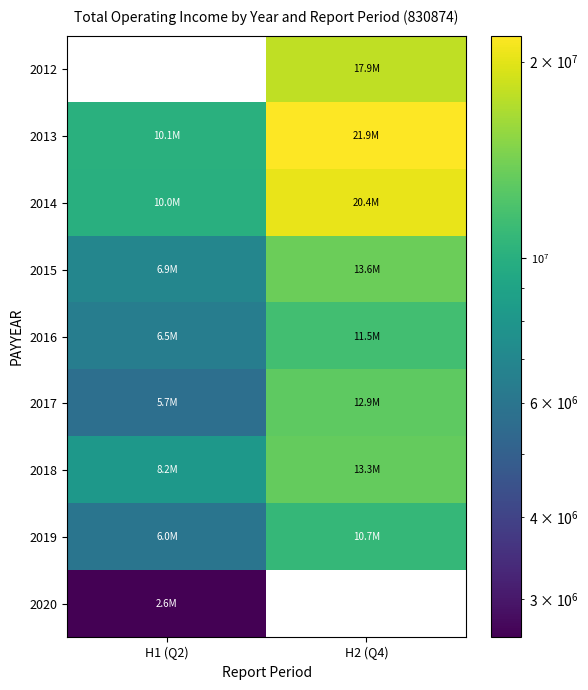

Is it true that 2018 equals 13317184.2 at H2 (Q4)?

True